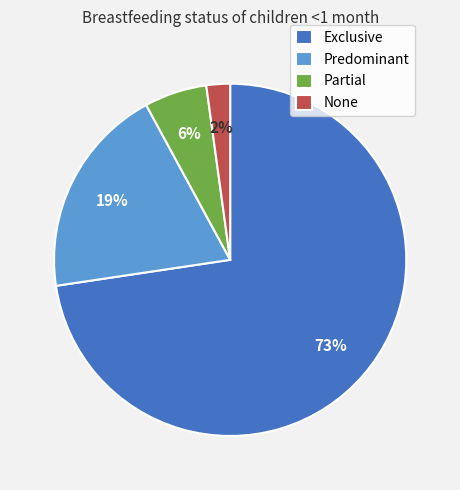

What is the majority slice?

Exclusive